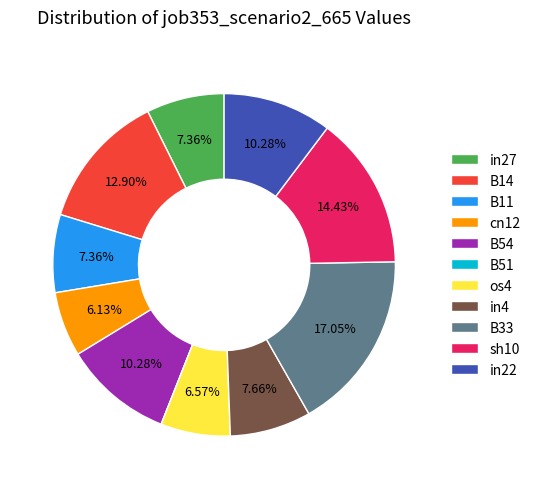

Which has a higher value, B33 or in22?

B33